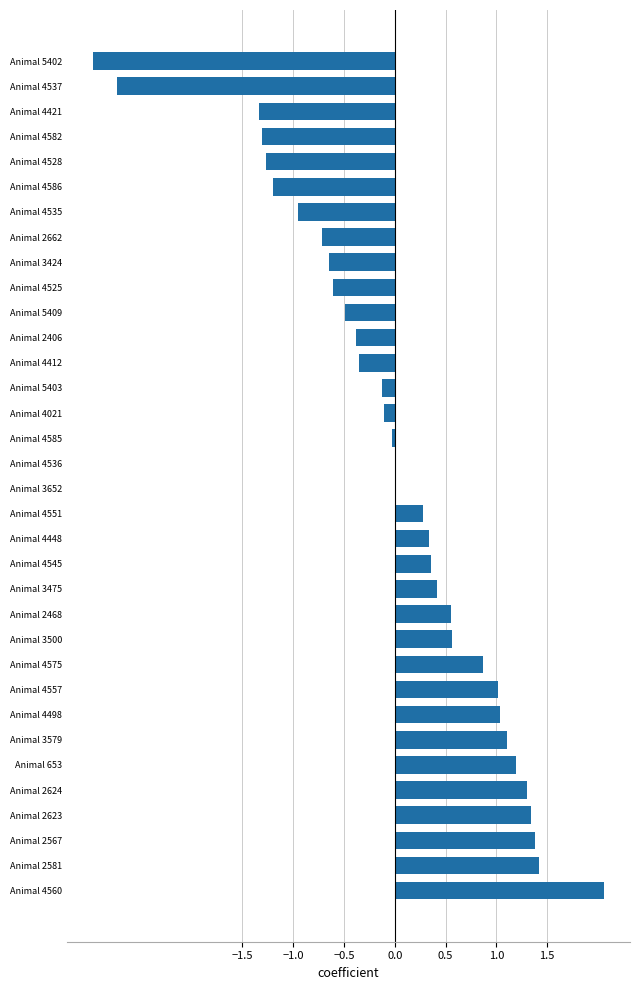

The value at Animal 4575 is 0.9. True or false?

True